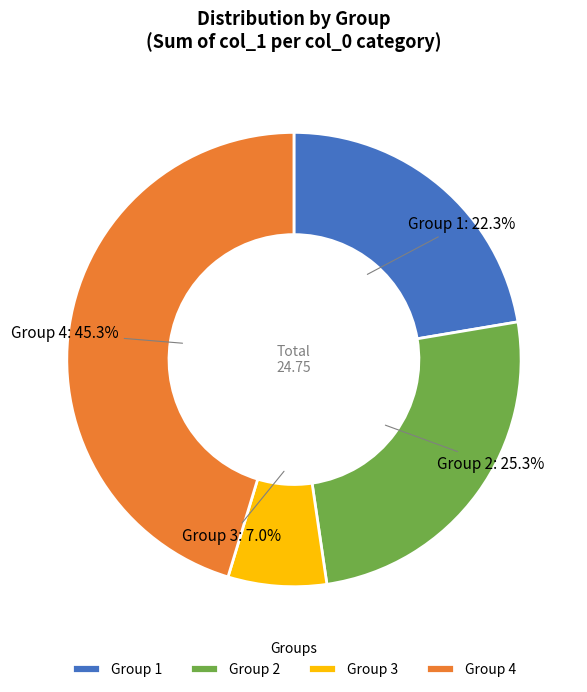

What is the largest slice in the pie chart?

Group 4